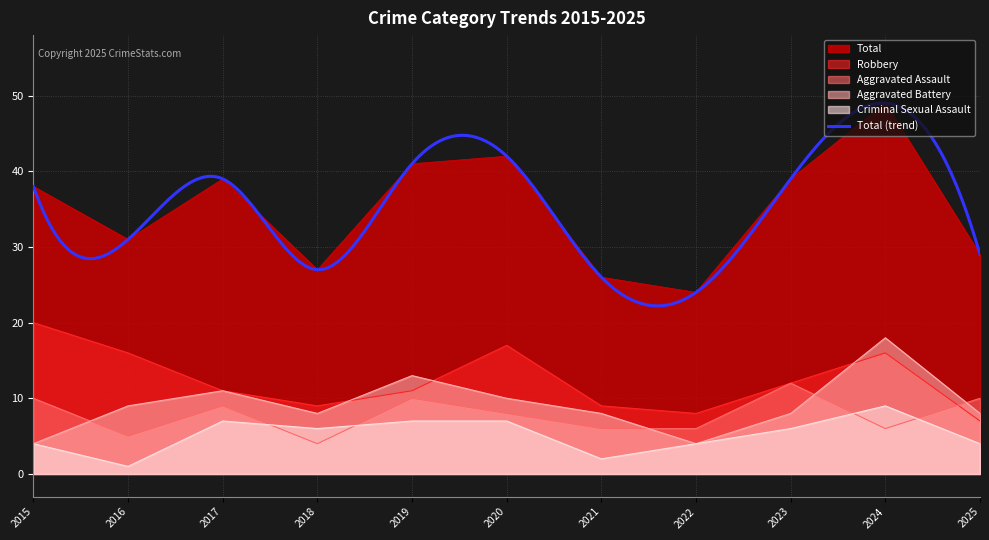

True or false: Aggravated Battery has a value of 8 at 2018.

True